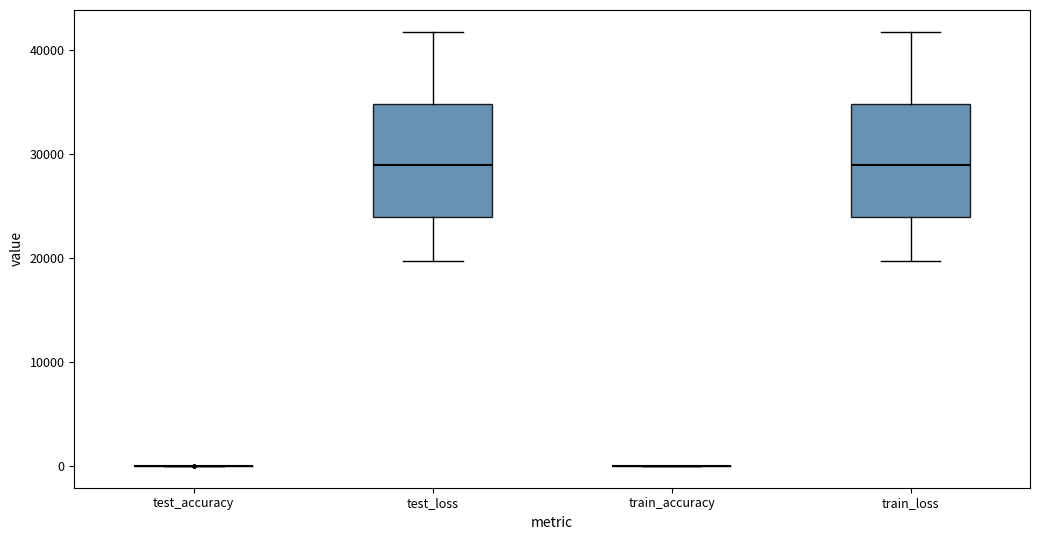

Where is the lower edge of the box for train_loss on the y-axis? The values are not printed on the chart, so give them approximately, as read against the axis.

24000